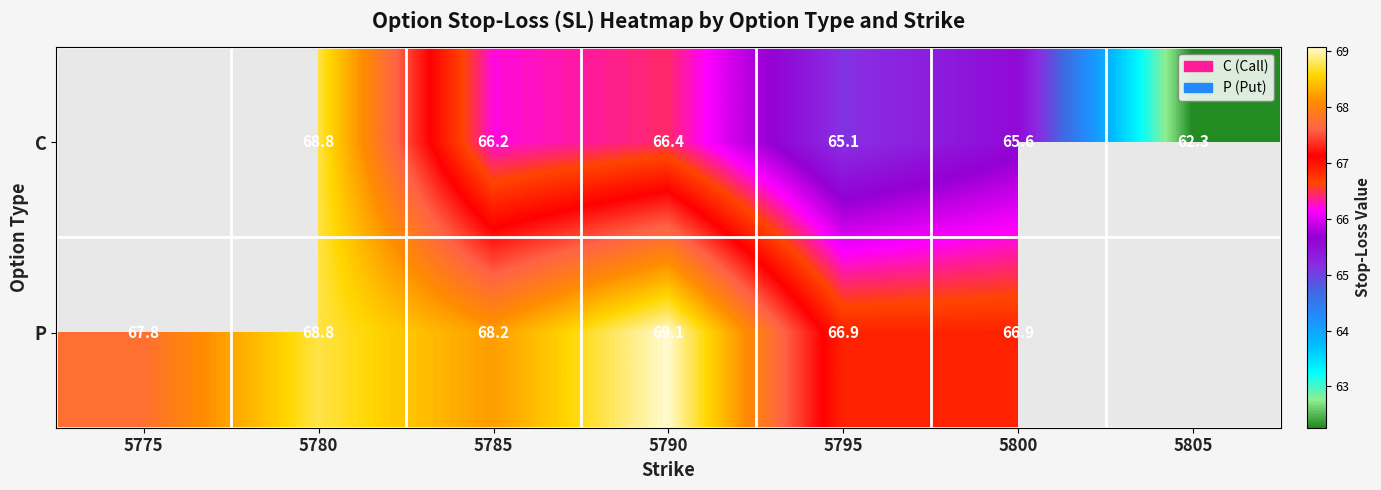

Rank the series at 5795 from highest to lowest value.

P, C